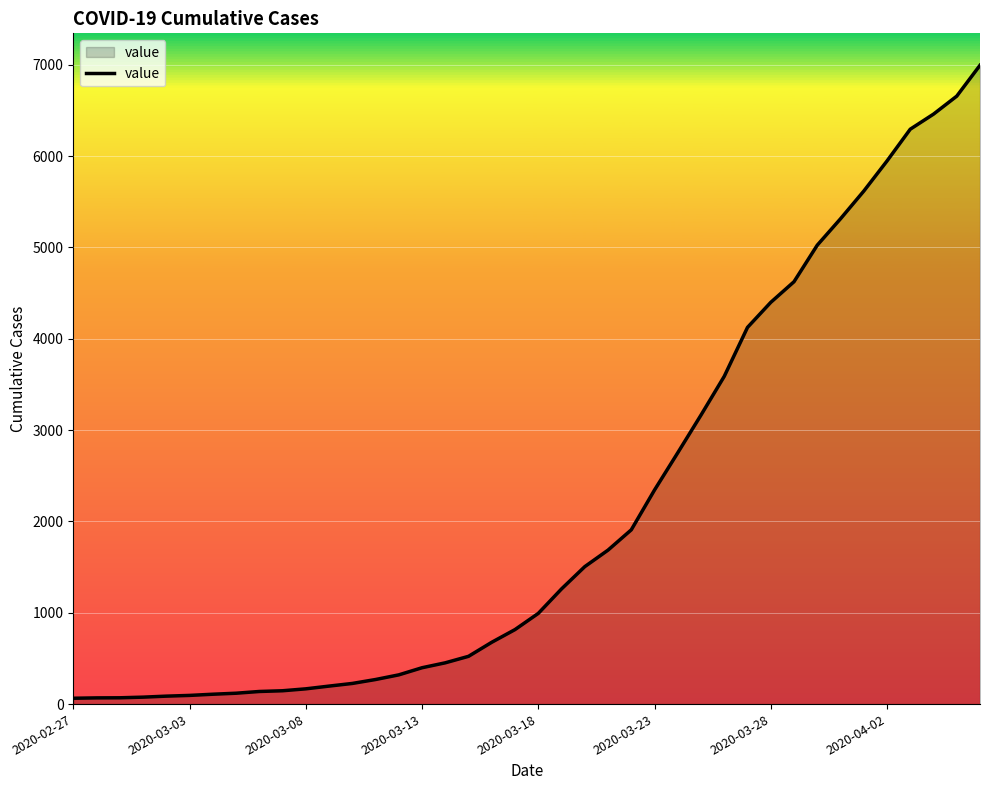

What is the maximum value shown in the chart?

6995